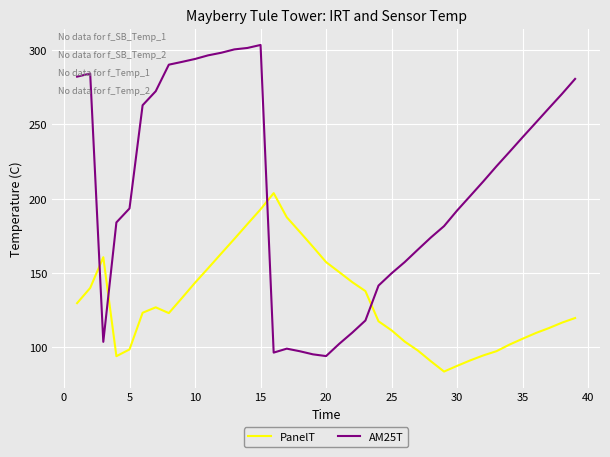

Which series has the largest total across all categories?

AM25T